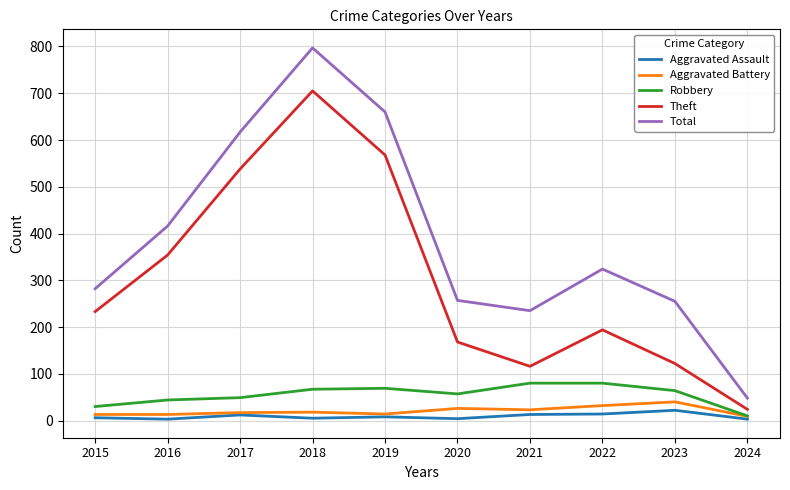

What is the maximum value shown in the chart?

797